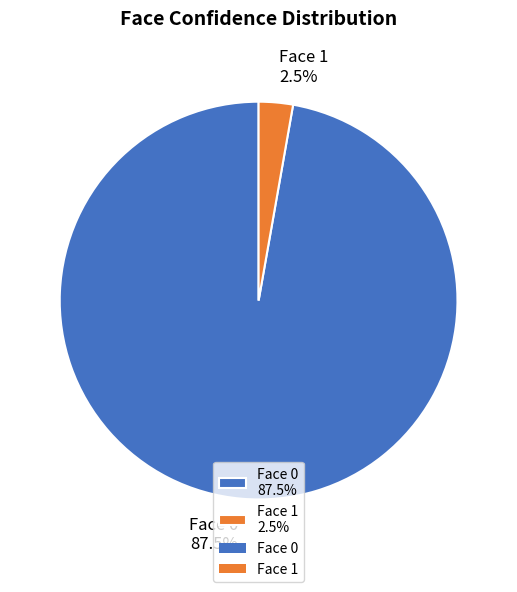

To the nearest percent, what is the combined percentage of 1 and 0?

100%